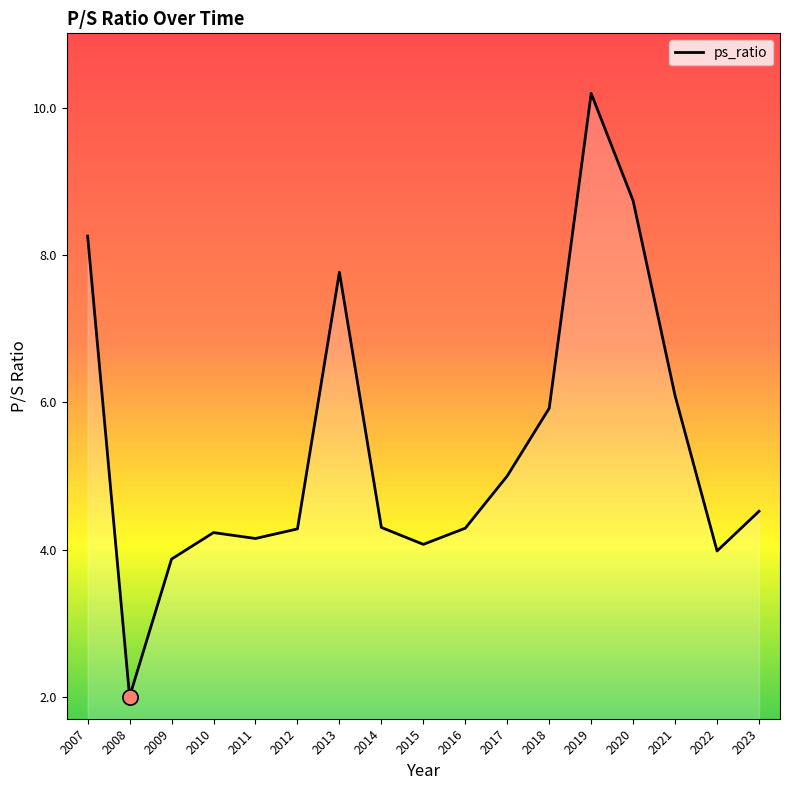

What is the ratio of the value at 2007 to the value at 2015?

2.0